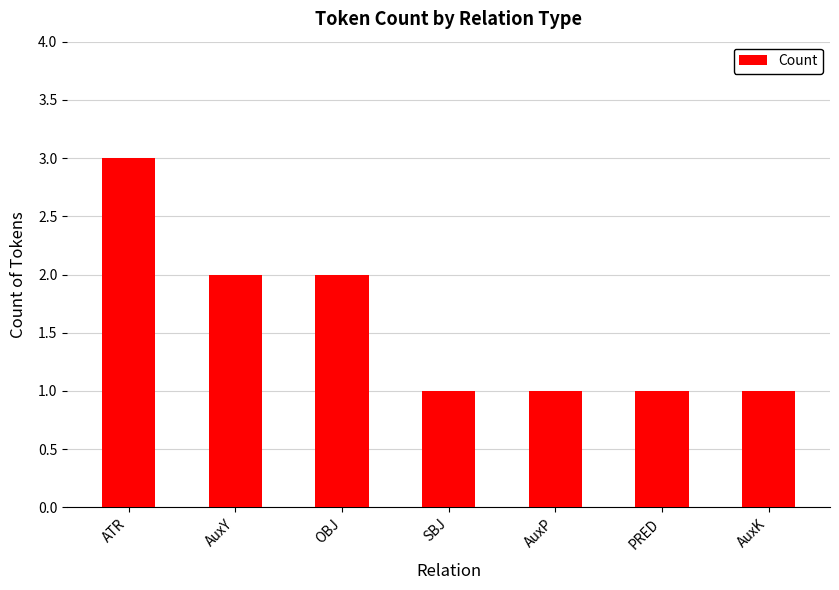

Reading right to left, what are all the values shown in this chart?

1	1	1	1	2	2	3